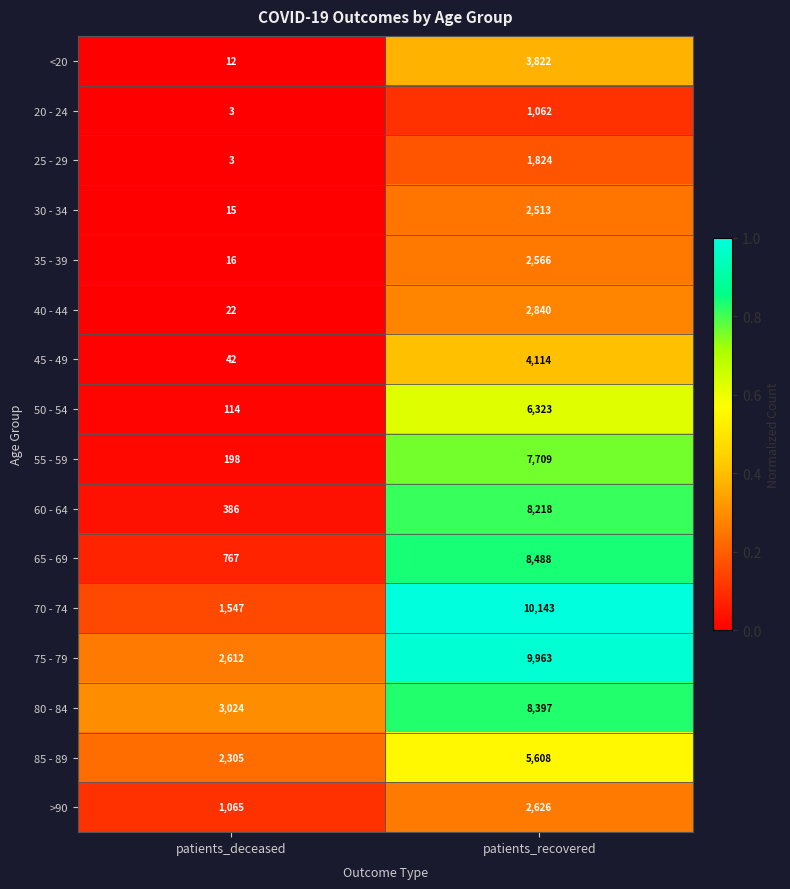

What is the difference between the maximum and minimum values in the 70 - 74 series?

8596